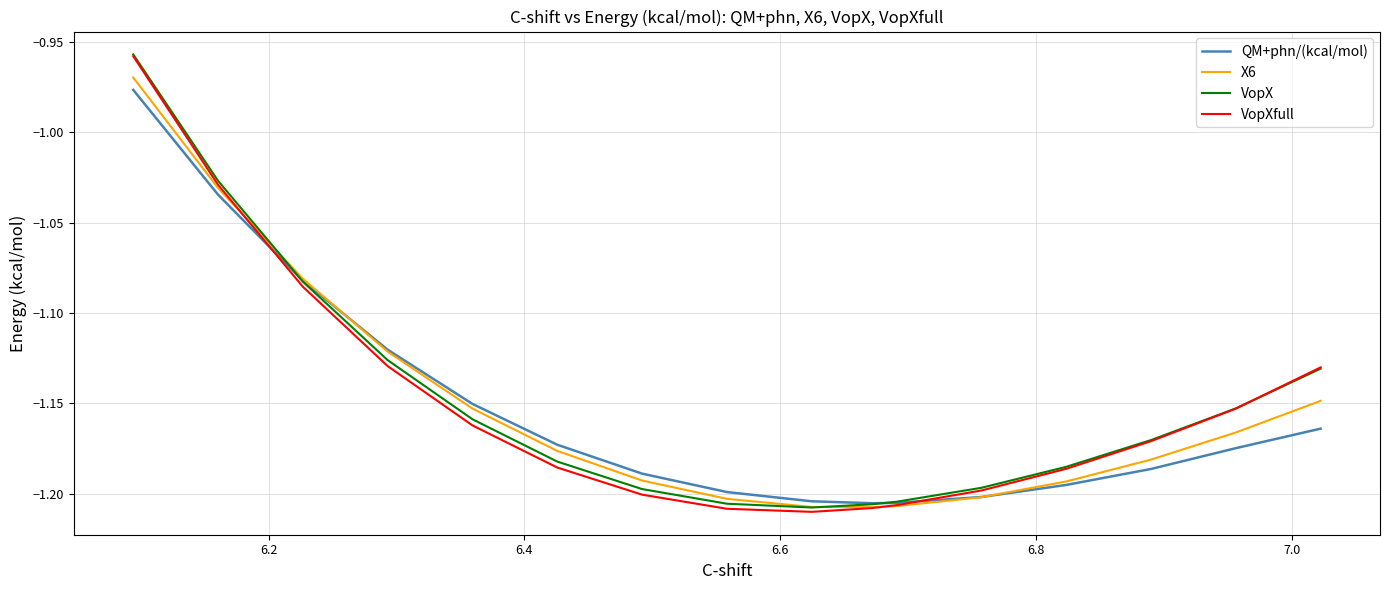

True or false: QM+phn/(kcal/mol) has a value of -1.7 at 13.

False